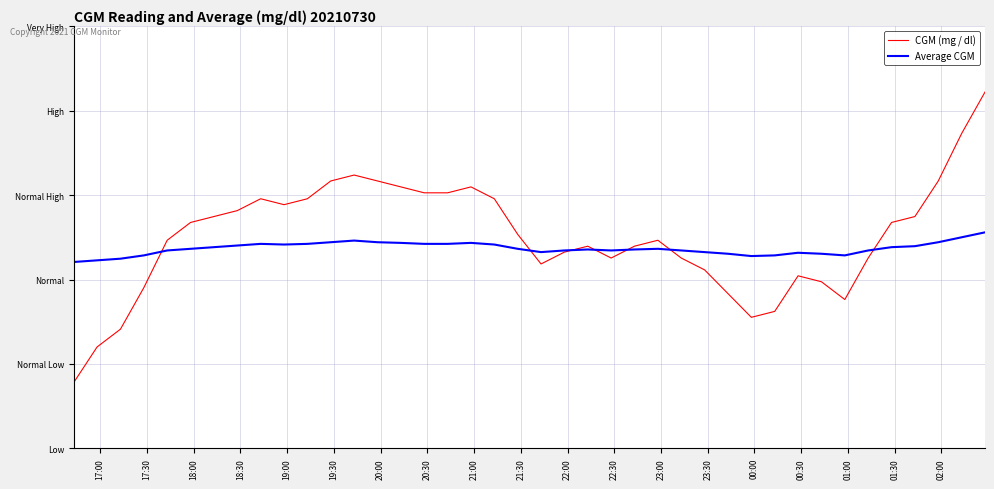

Reading left to right, extract all data points from this chart.

CGM (mg / dl): 113.4	124.2	129.6	142.2	156.6	162.0	163.8	165.6	169.2	167.4	169.2	174.6	176.4	174.6	172.8	171.0	171.0	172.8	169.2	158.4	149.4	153.0	154.8	151.2	154.8	156.6	151.2	147.6	140.4	133.2	135.0	145.8	144.0	138.6	151.2	162.0	163.8	174.6	189.0	201.6
Average CGM: 150.0	150.5	151.0	152.0	153.5	154.0	154.5	155.0	155.5	155.3	155.5	156.0	156.5	156.0	155.8	155.5	155.5	155.8	155.3	154.0	153.0	153.5	153.8	153.5	153.8	154.0	153.5	153.0	152.5	151.8	152.0	152.8	152.5	152.0	153.5	154.5	154.8	156.0	157.5	159.0